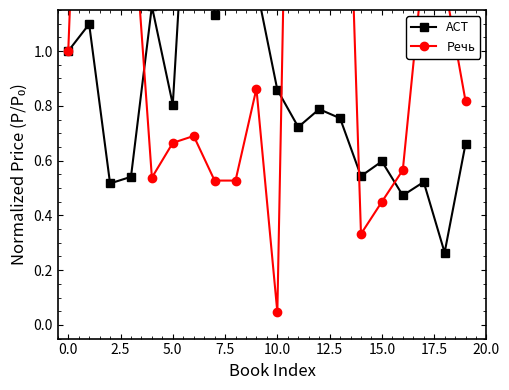

Is the value of Речь at 20.0 greater than the value of АСТ at 17?

Yes